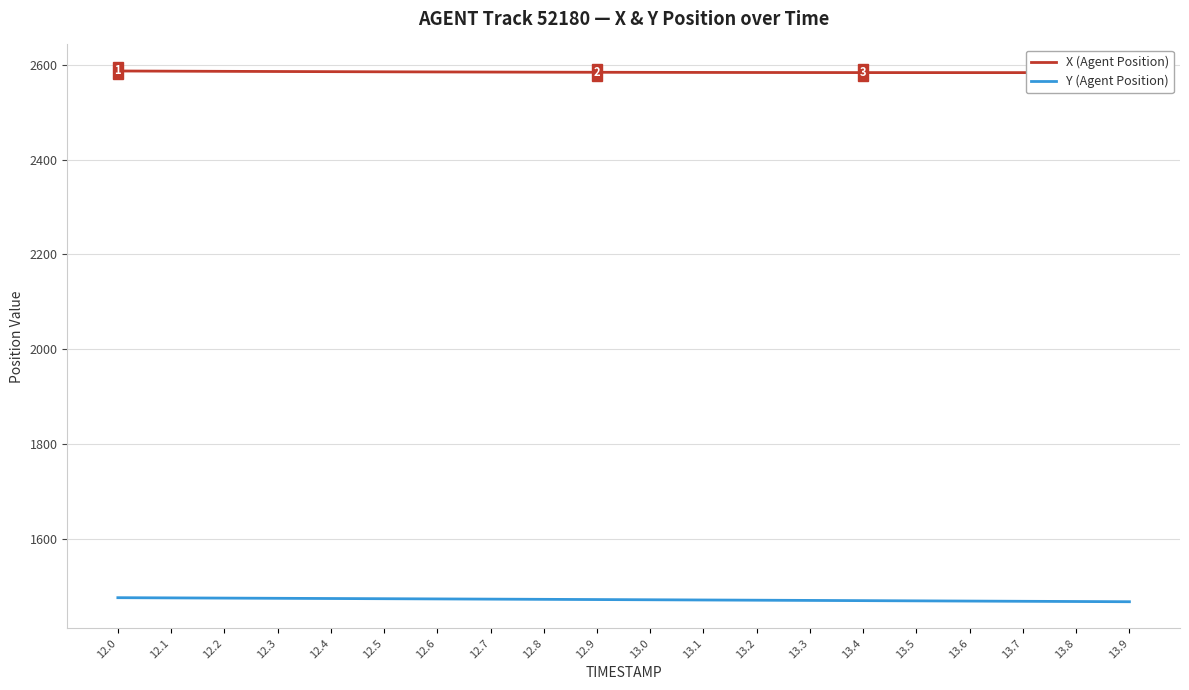

What is the spread (max minus min) of values at 13.4?

1114.2